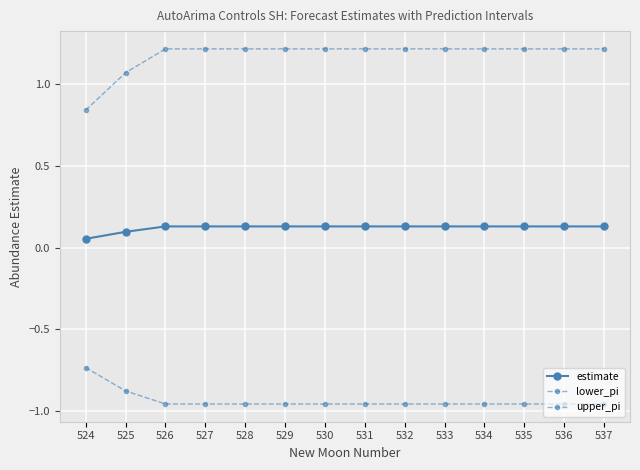

True or false: lower_pi and upper_pi intersect in this chart.

False